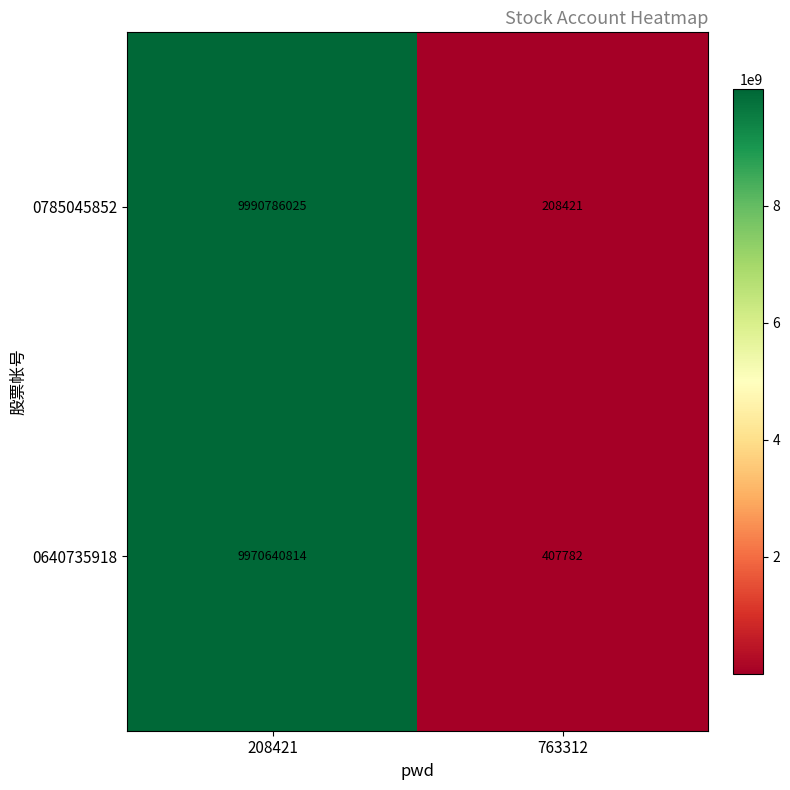

Rank the series by their average value, from lowest to highest.

0640735918, 0785045852